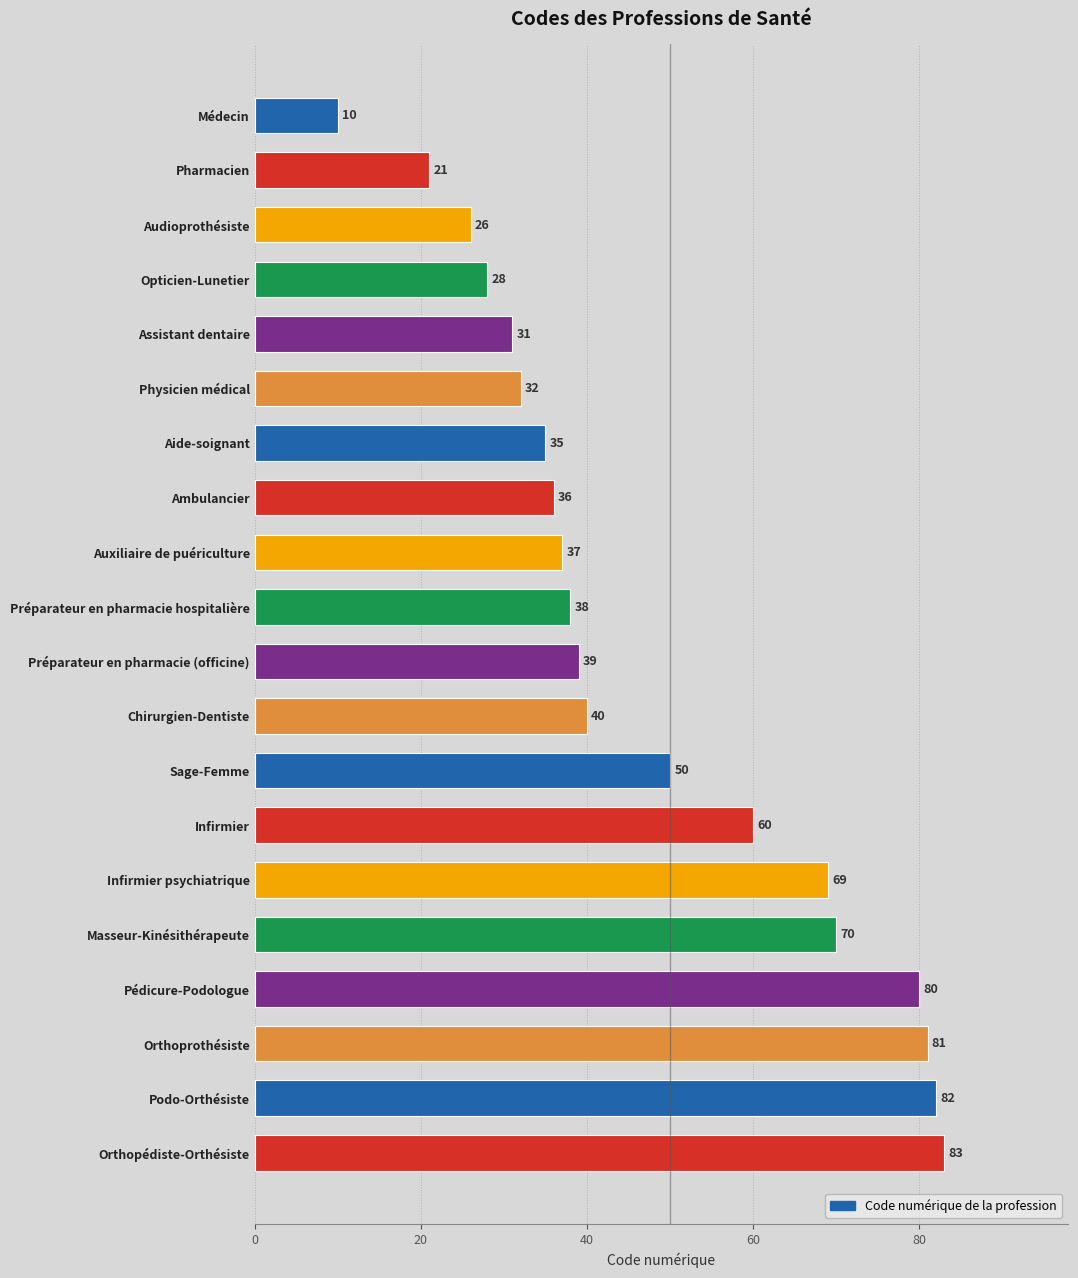

Where is the data nearest to the value 46?

Sage-Femme